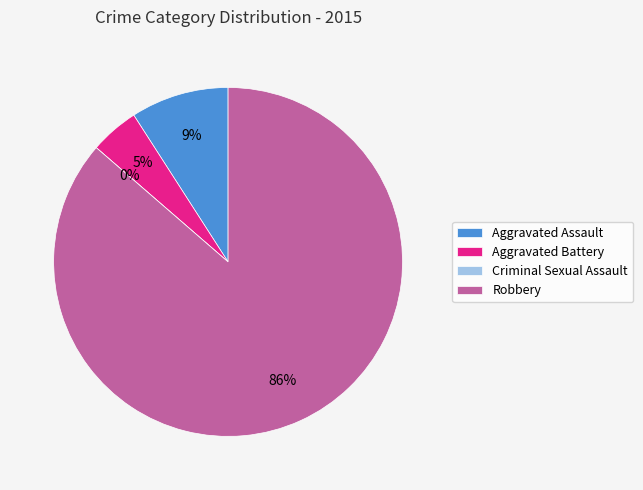

Does Robbery account for over 50% of the chart?

Yes